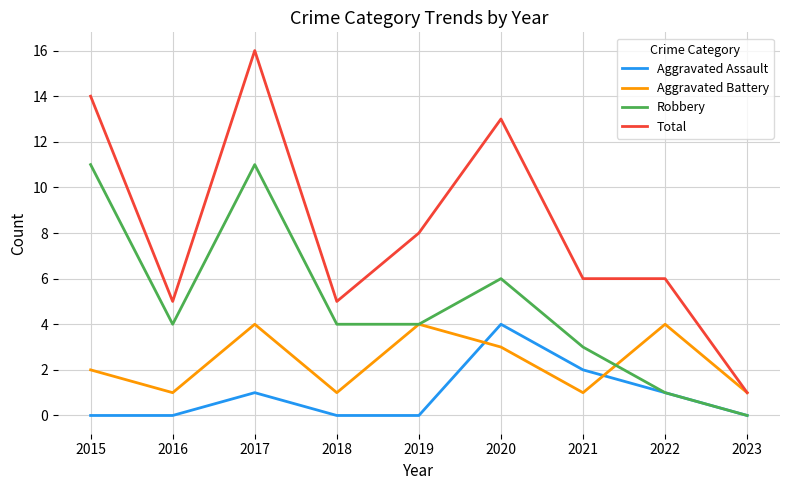

Where is the first local maximum for Aggravated Assault?

2017